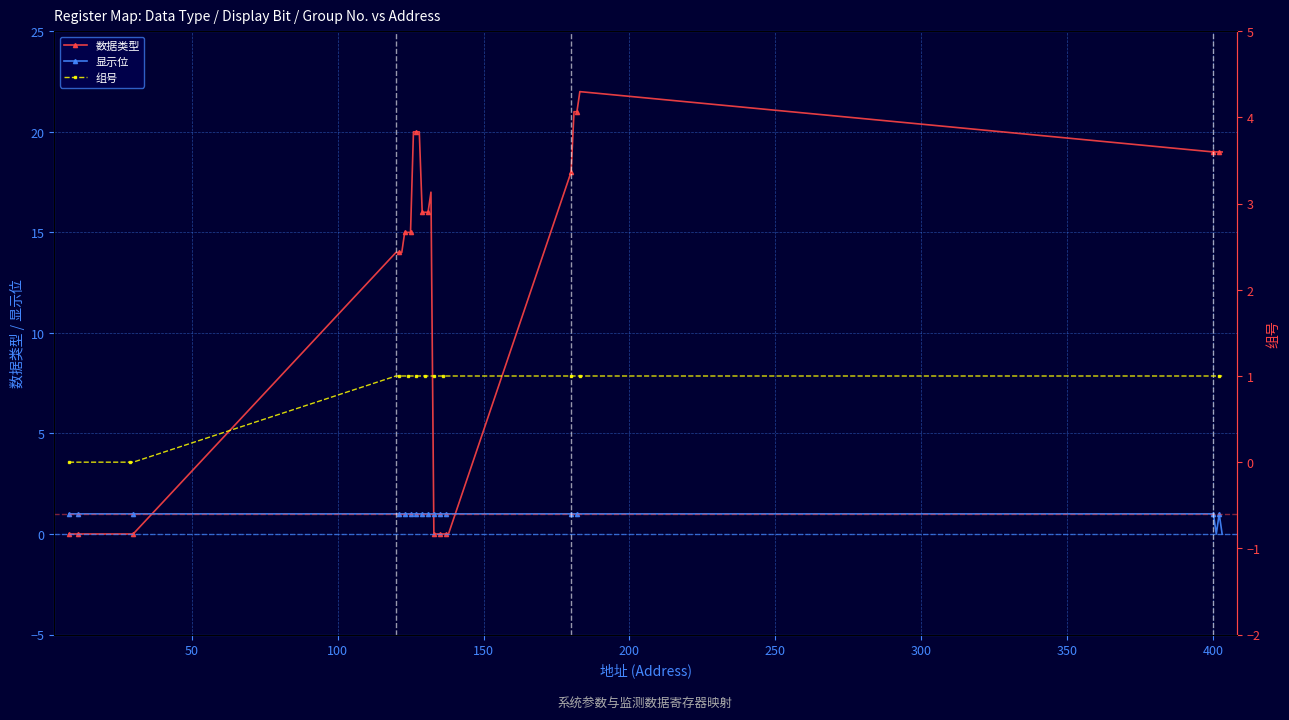

Reading left to right, list all the values displayed in this chart.

数据类型: 0	0	0	0	0	14	14	14	15	15	15	20	20	20	16	16	16	17	0	0	0	0	0	0	18	21	21	22	19	19	19	19
显示位: 1	1	1	1	1	1	1	1	1	1	1	1	1	1	1	1	1	1	1	1	1	1	1	1	1	1	1	1	1	0	1	0
组号: 0	0	0	0	0	1	1	1	1	1	1	1	1	1	1	1	1	1	1	1	1	1	1	1	1	1	1	1	1	1	1	1